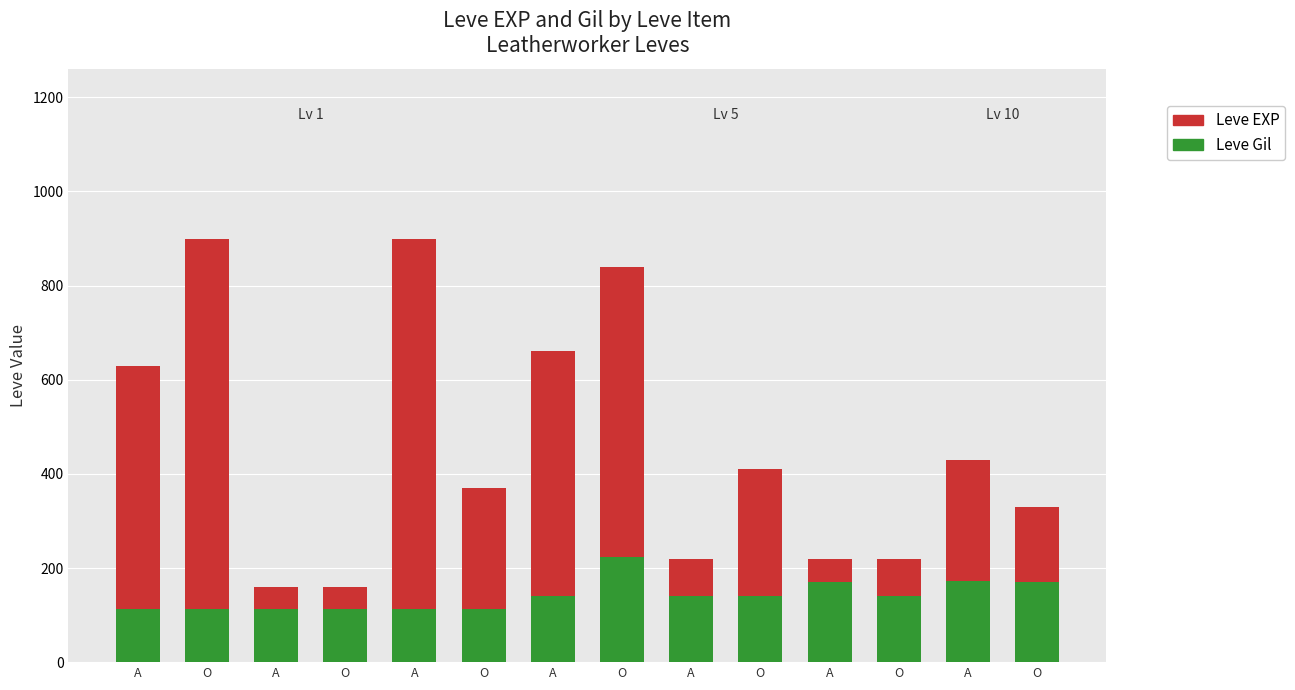

What is the smallest value displayed?

112